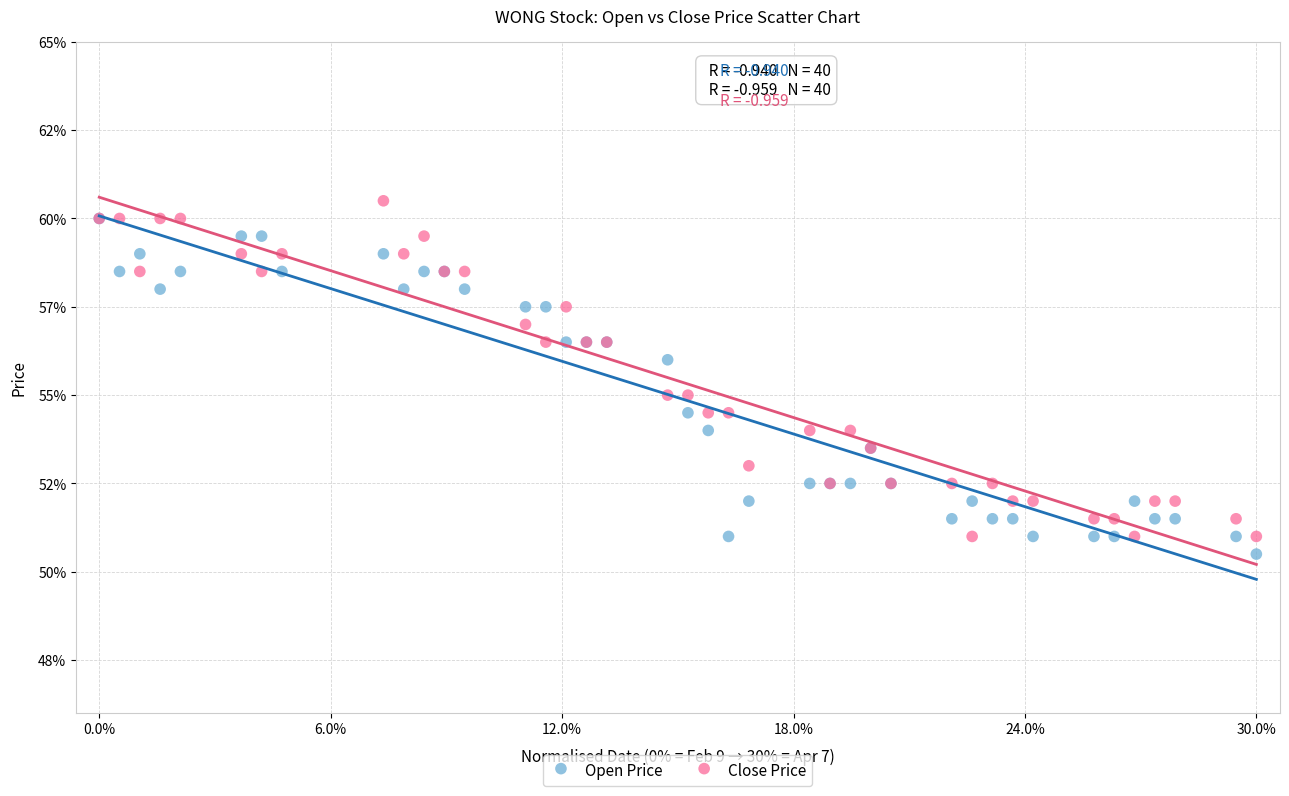

Which series contains the lowest Y value?

Open Price